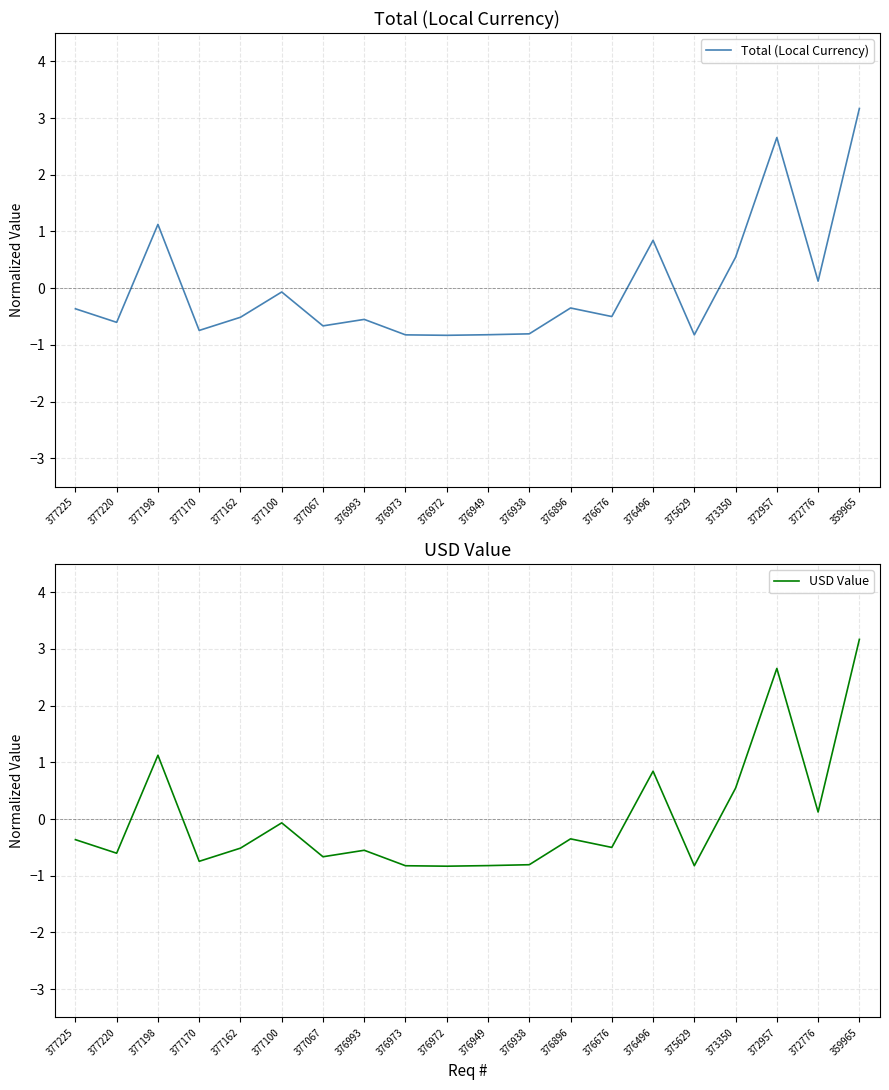

What is the maximum value shown in the chart?

3.2